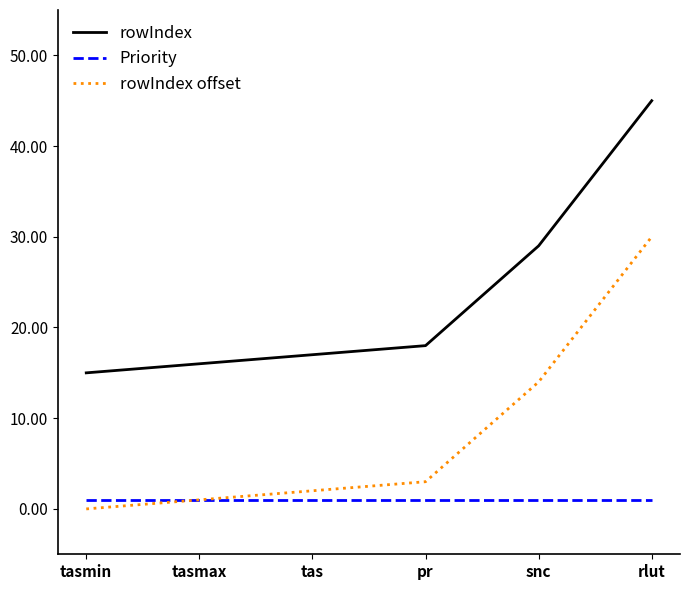

True or false: Priority and rowIndex cross at least once.

False